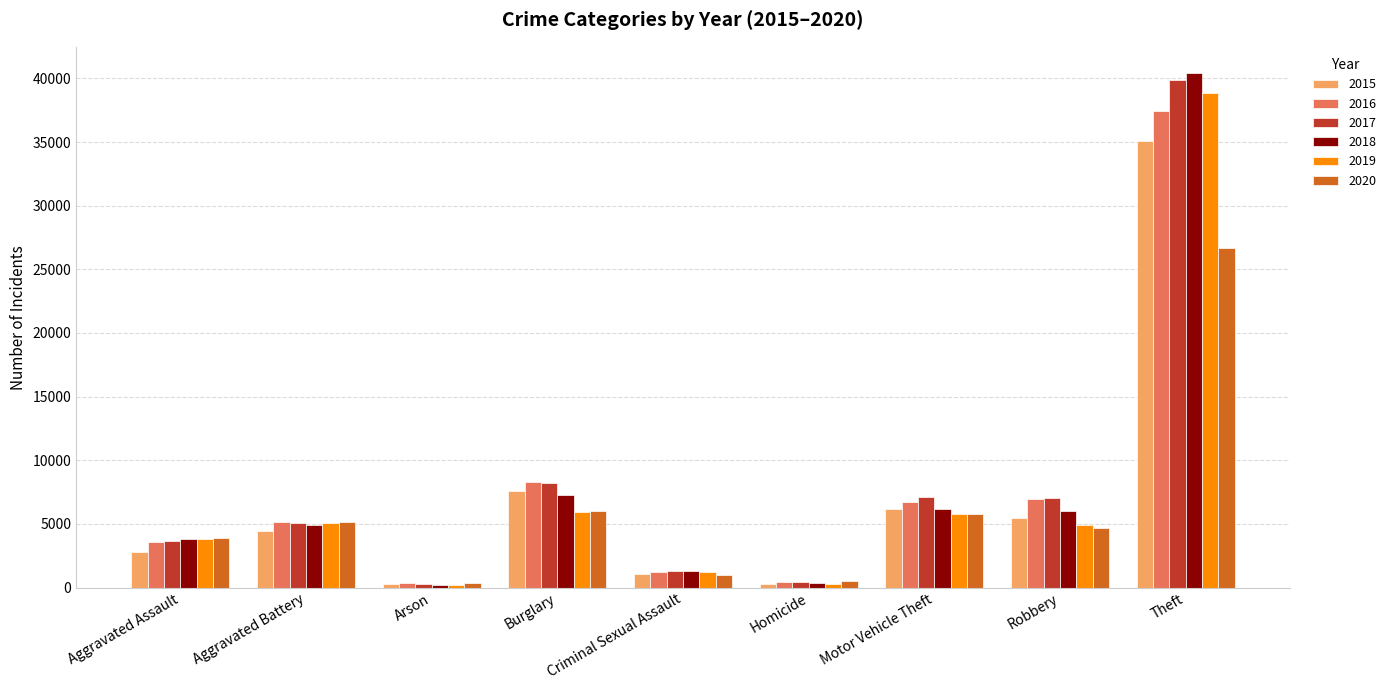

Read the 2017 value at Aggravated Assault.

3696